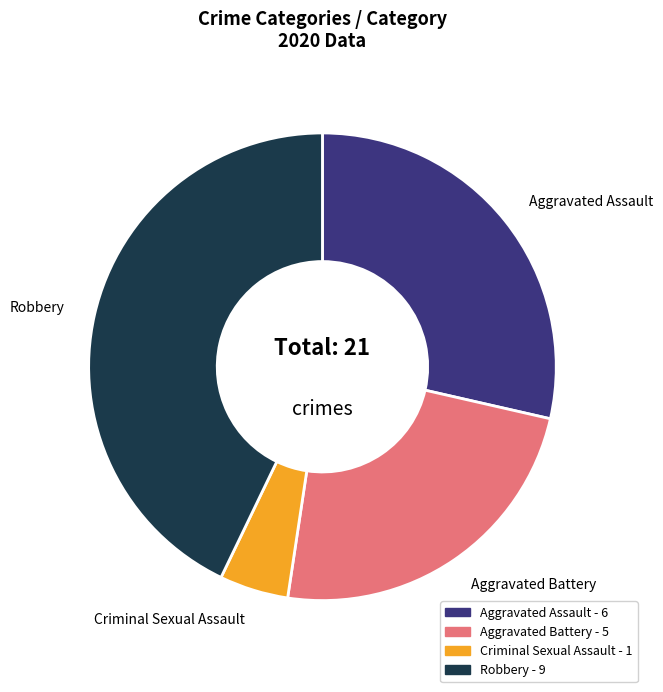

Is it true that Robbery is 43% of the pie?

True